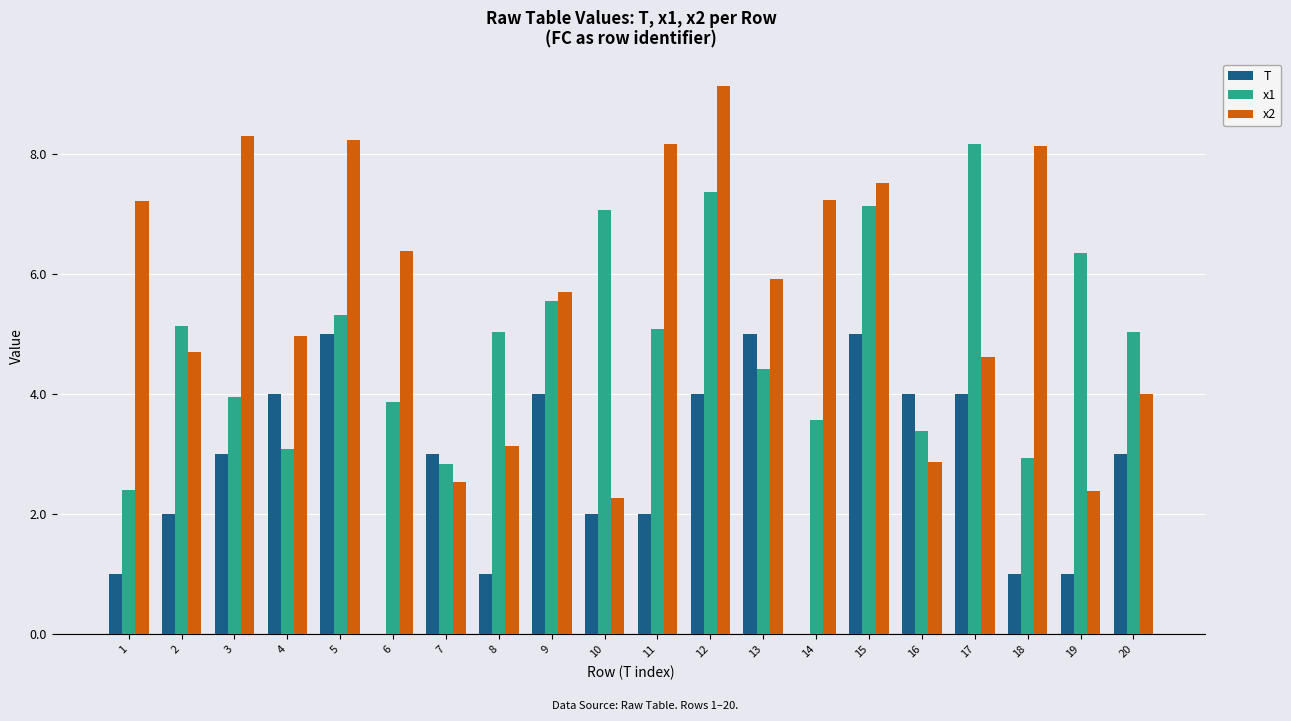

At which label does x2 first exceed 5?

1